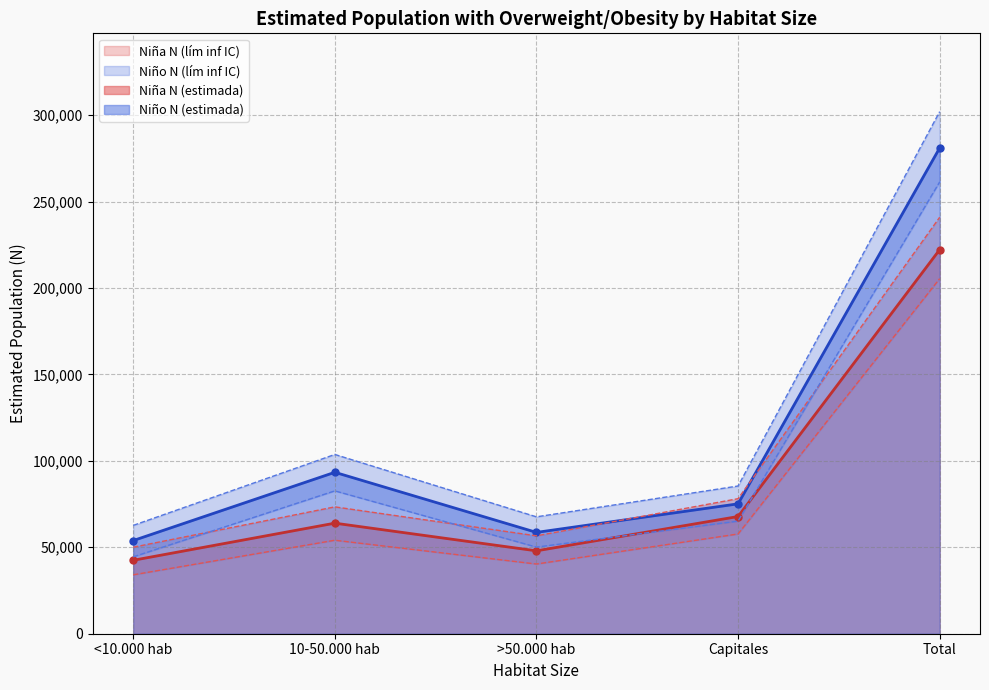

How many series are shown in this chart?

6